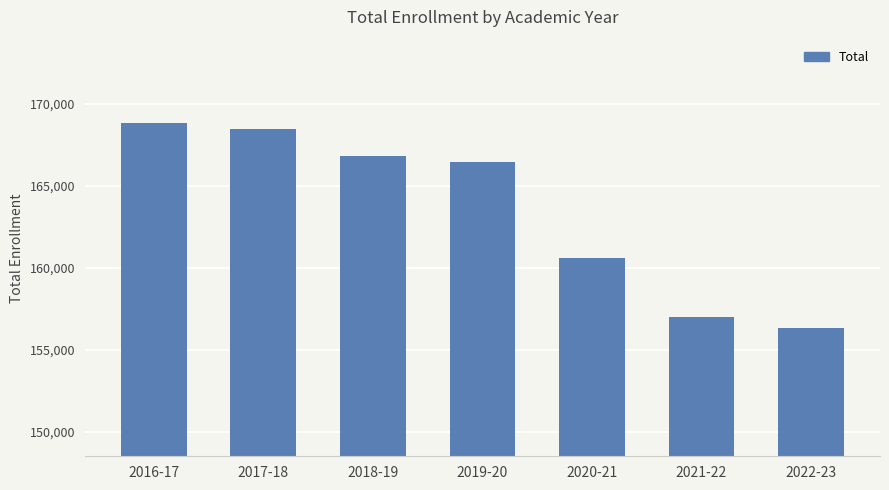

List the labels in order of value, largest first.

2016-17, 2017-18, 2018-19, 2019-20, 2020-21, 2021-22, 2022-23